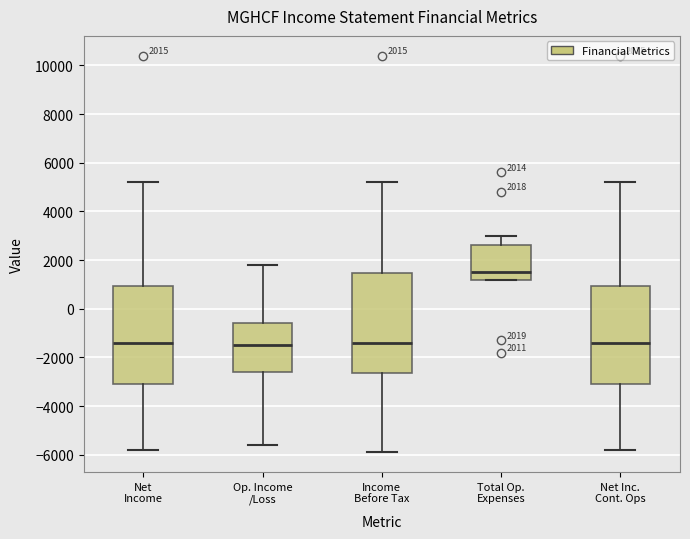

Which box has the highest median line?

Total Op. Expenses